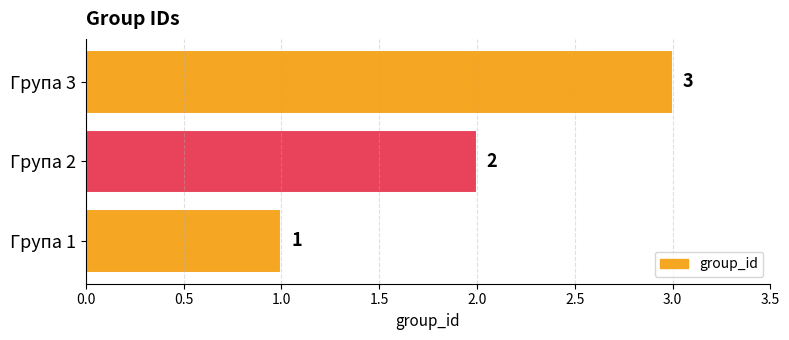

Count the number of data series in this chart.

1